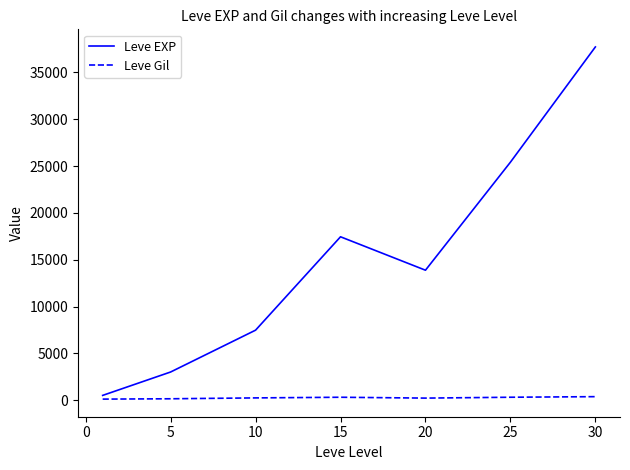

What is the maximum value for Leve EXP?

37715.0